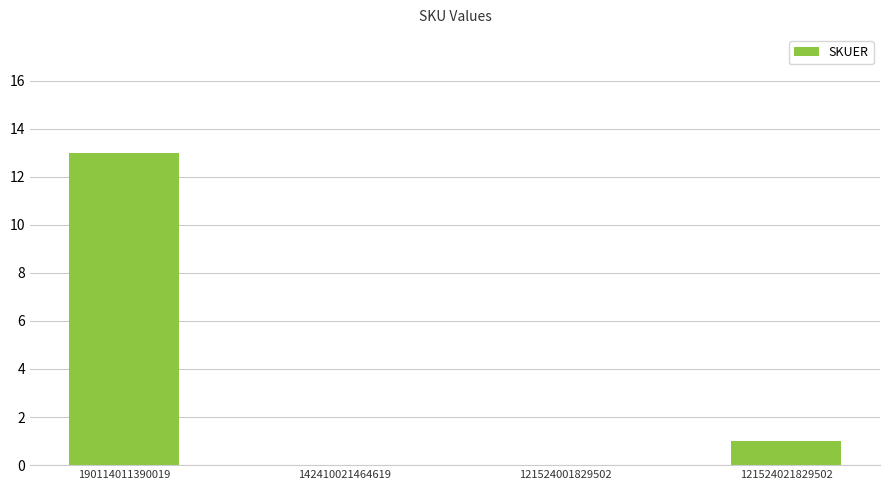

At which category does the chart reach its peak across all series?

190114011390019